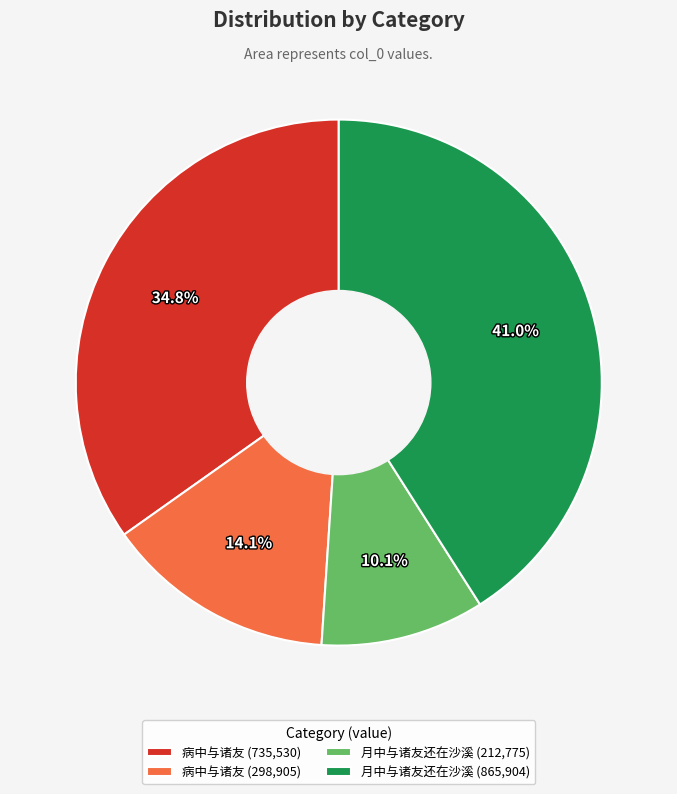

Between 病中与诸友 (735,530) and 月中与诸友还在沙溪 (212,775), which is larger?

病中与诸友 (735,530)